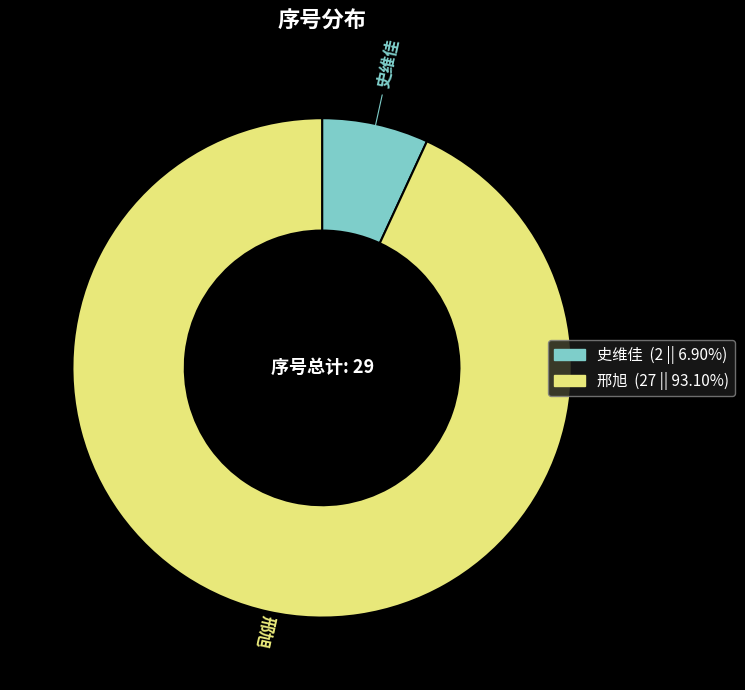

Approximately how many times larger is the value at 史维佳 compared to 邢旭?

0.1